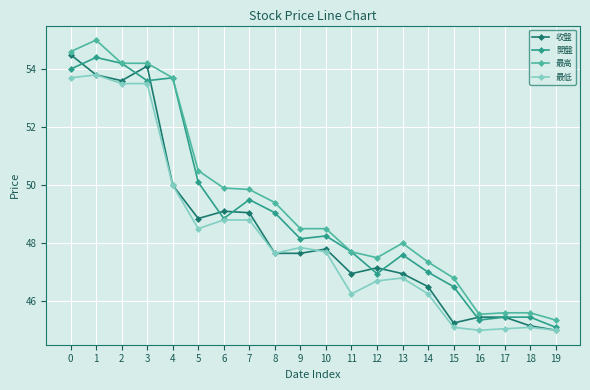

Is the value of 開盤 at 7 greater than the value of 收盤 at 18?

Yes